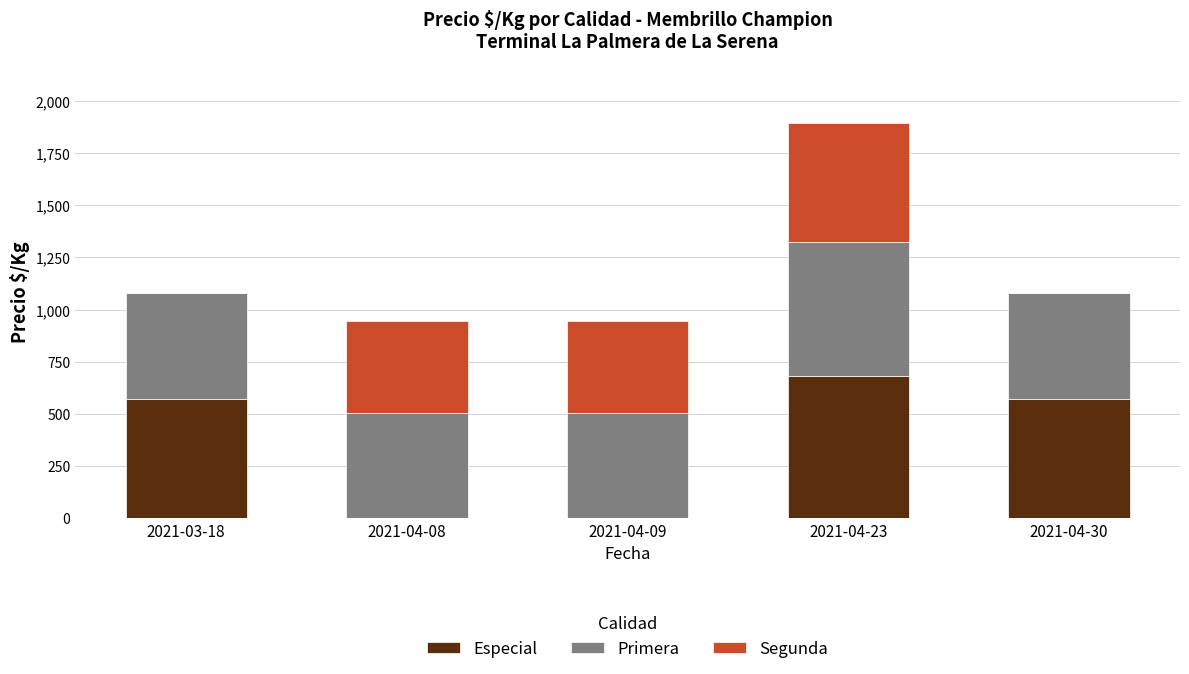

How many distinct data groups are displayed?

3